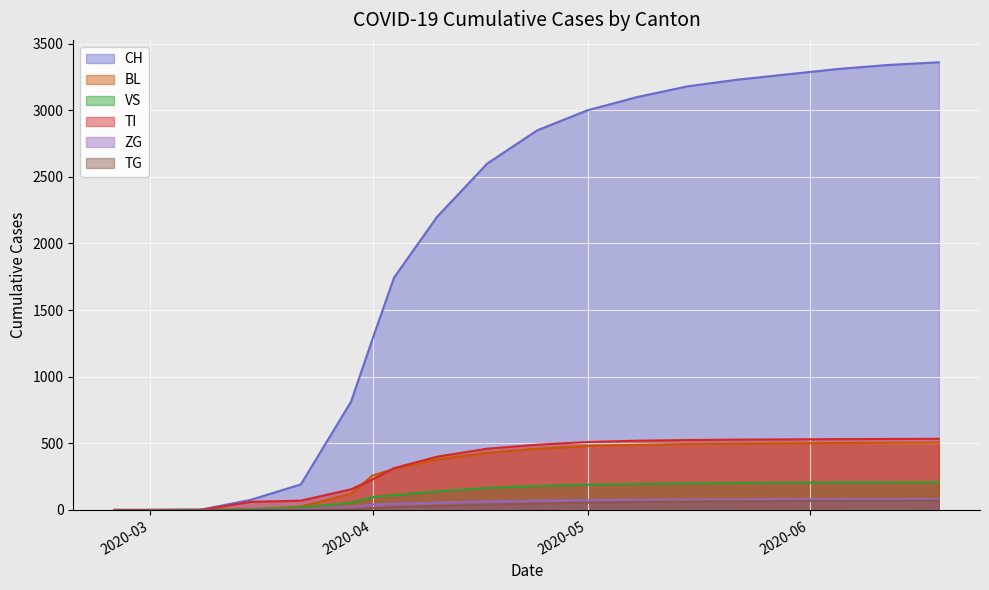

Which series has the largest range (max minus min)?

CH